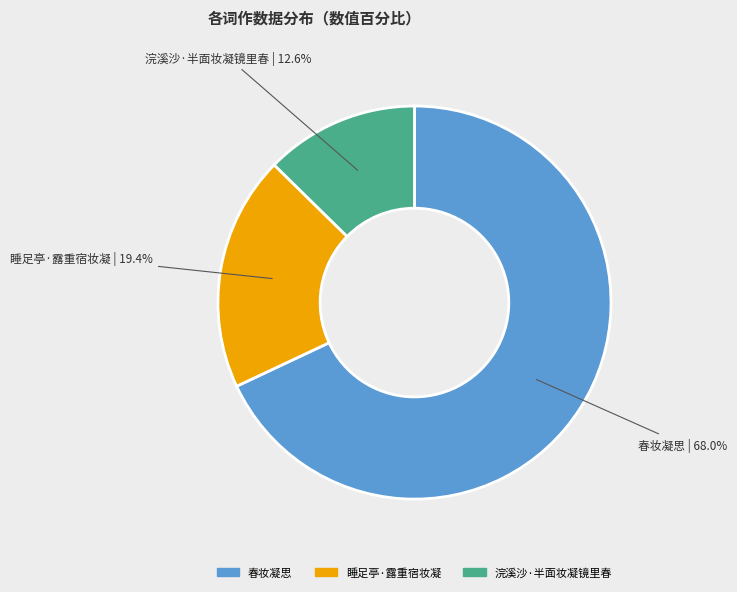

Between 睡足亭·露重宿妆凝 and 浣溪沙·半面妆凝镜里春, which is larger?

睡足亭·露重宿妆凝